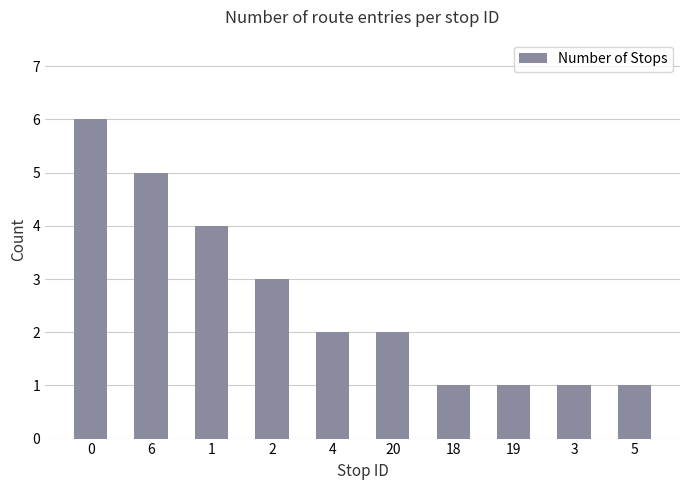

What is the label of the 6th bar from the left?

20